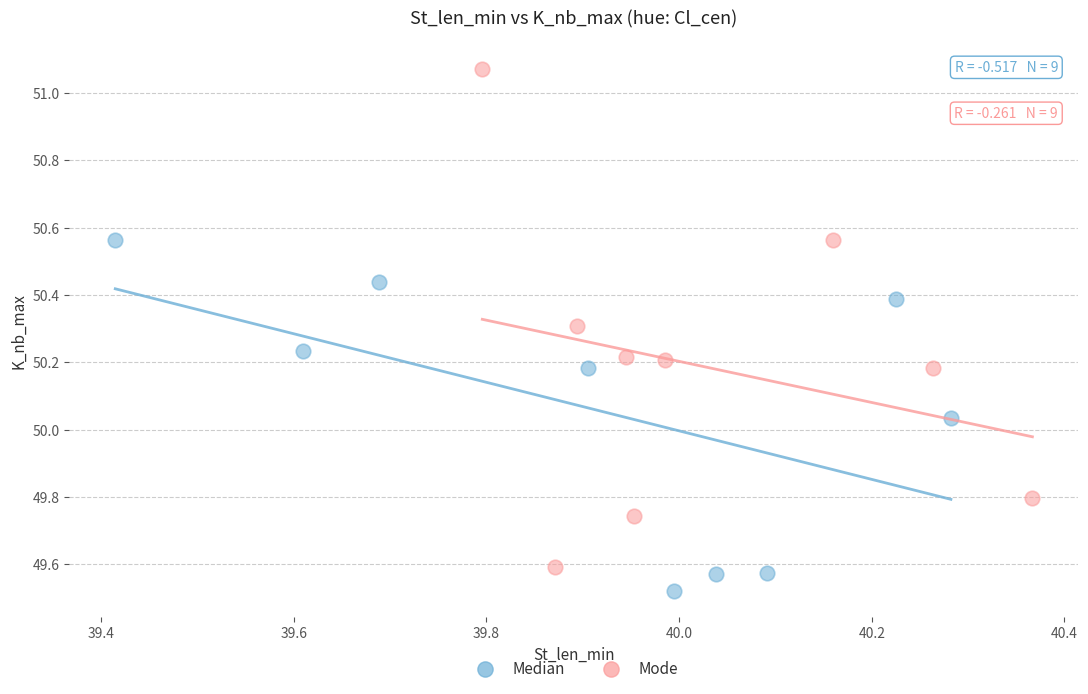

Which series reaches the maximum Y coordinate?

Mode